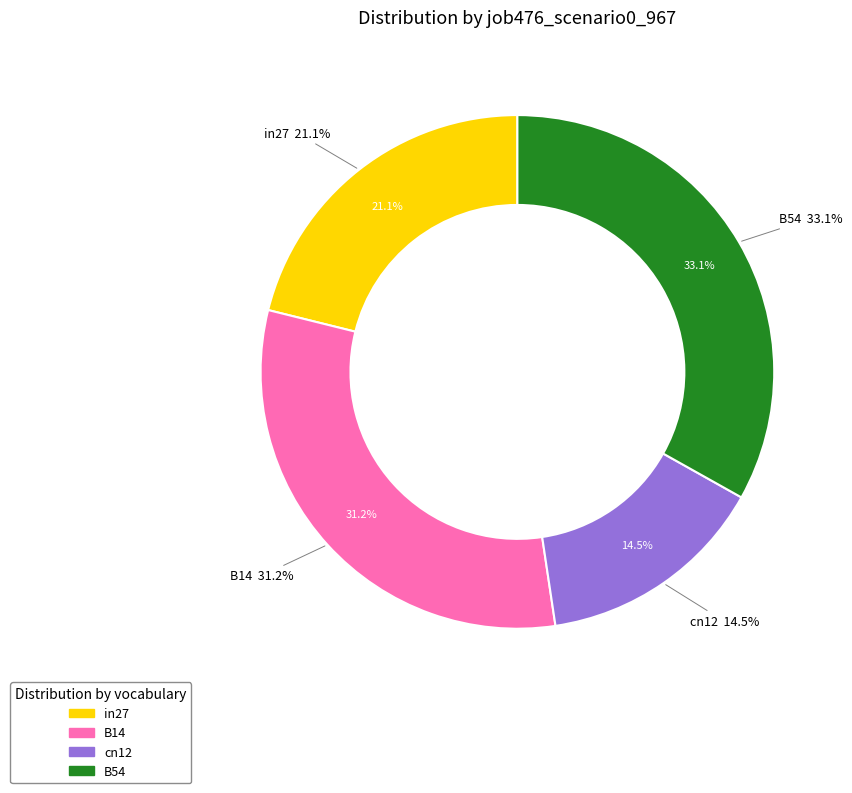

The B14 slice represents 31% of the pie. True or false?

True